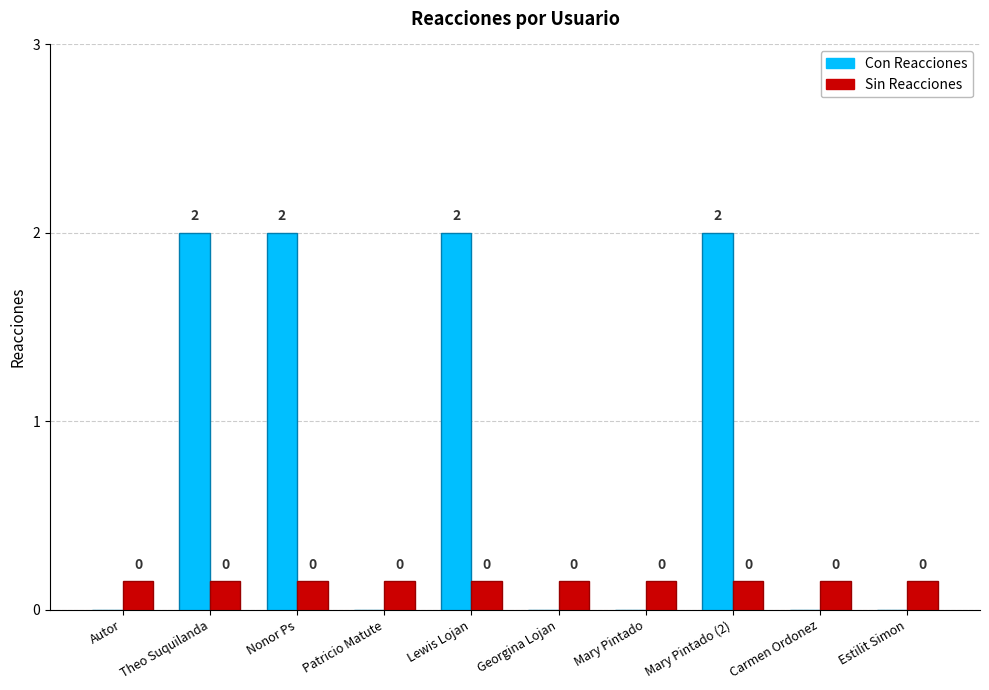

The value of Sin Reacciones at Theo Suquilanda is 0.3. True or false?

False